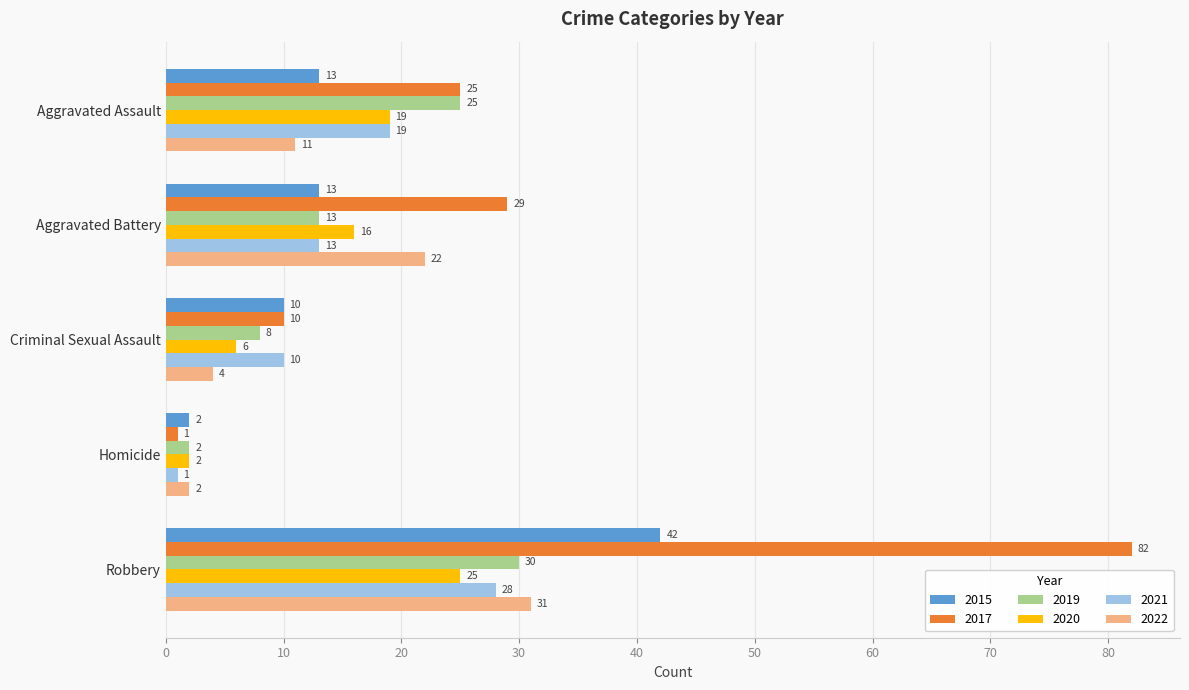

What is the total value across all series at Aggravated Battery?

106